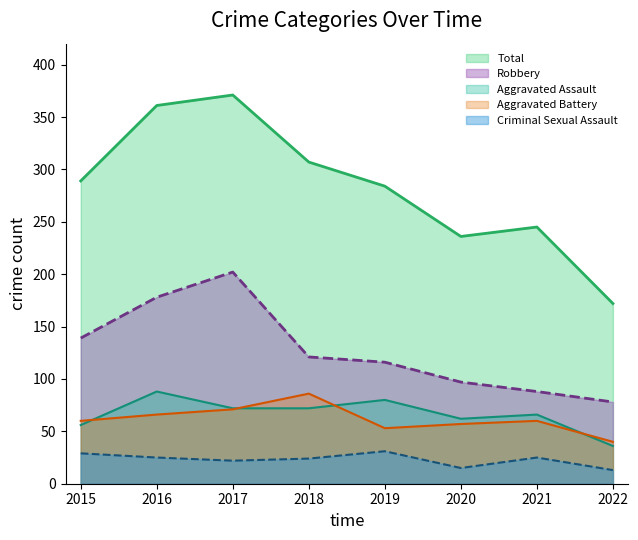

True or false: Robbery and Total intersect in this chart.

False